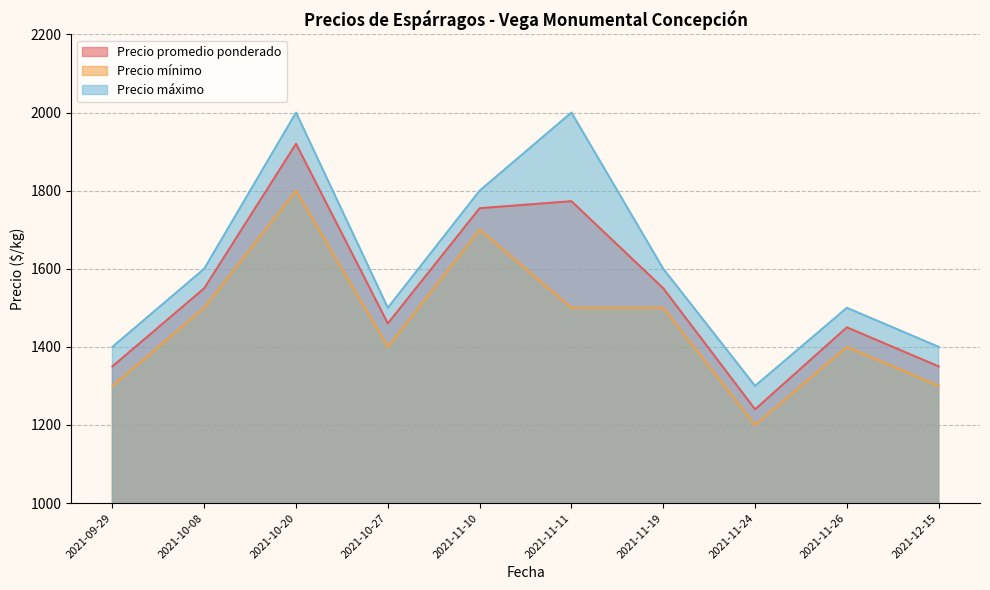

True or false: Precio máximo and Precio promedio ponderado cross at least once.

False